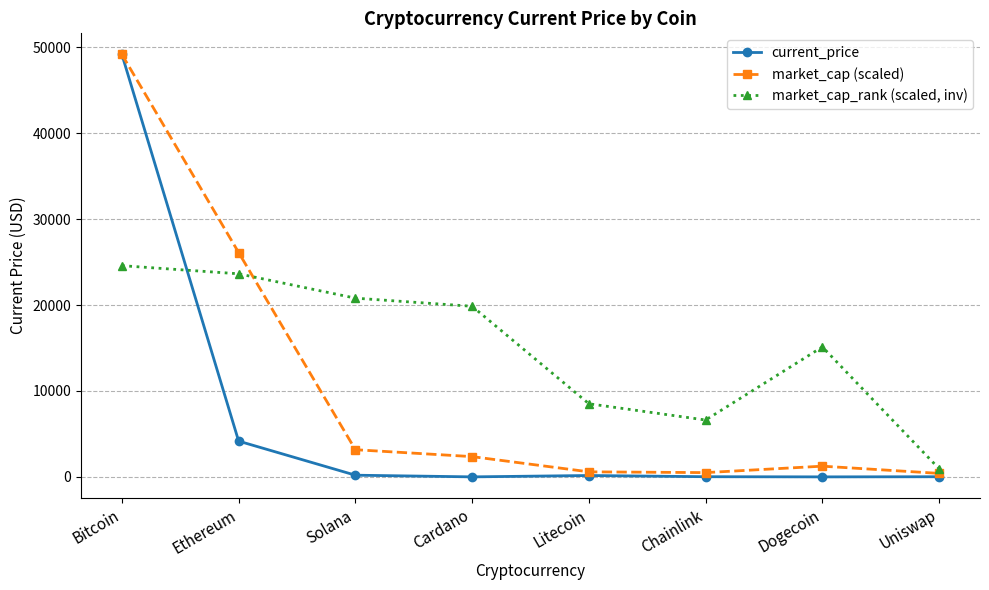

True or false: current_price has more than 2 points higher than both neighbors.

False